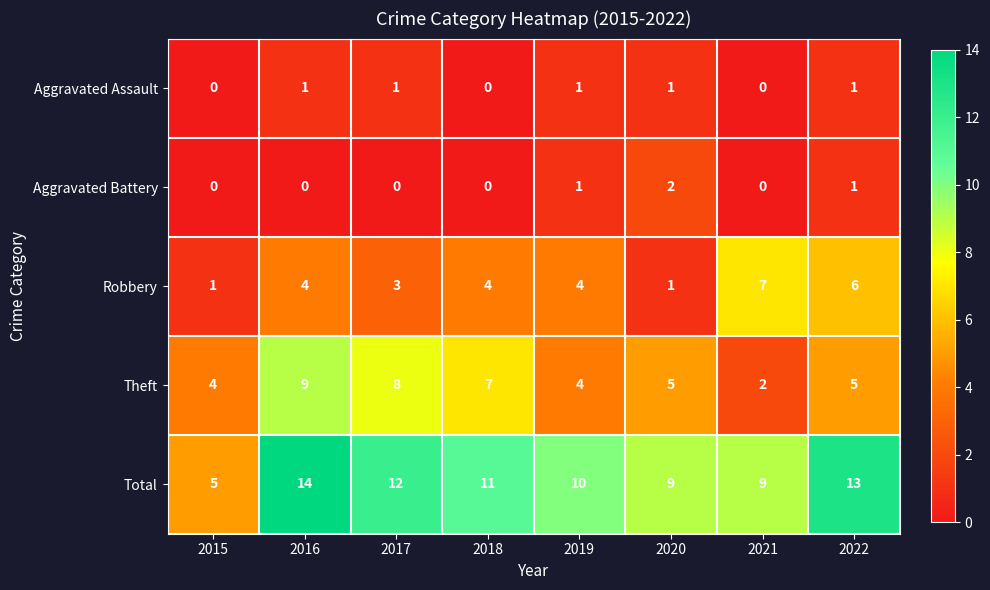

Which series has the largest range (max minus min)?

Total